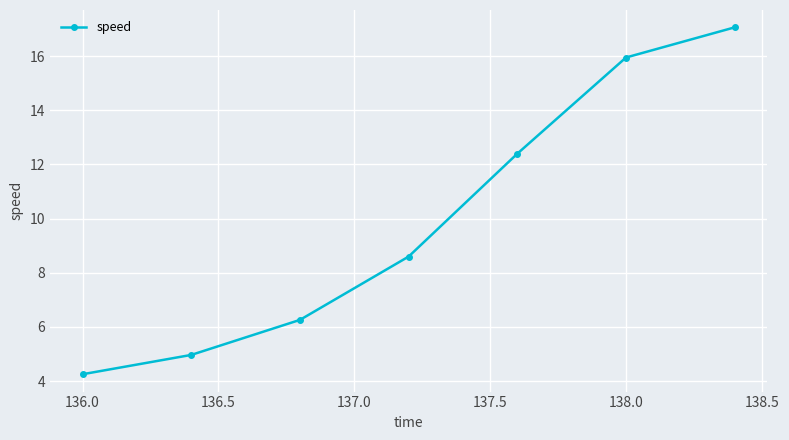

Does the chart display data point markers on the line(s)?

Yes